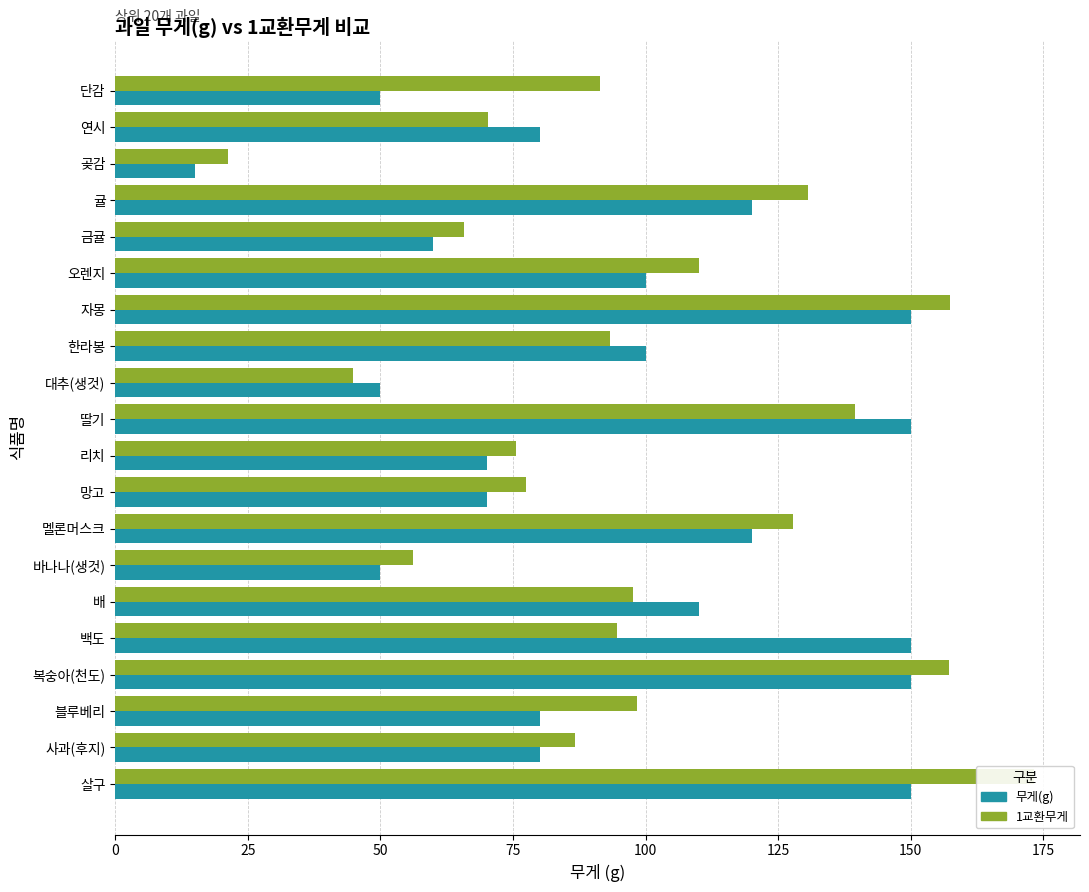

The value of 1교환무게 at 자몽 is 88.0. True or false?

False